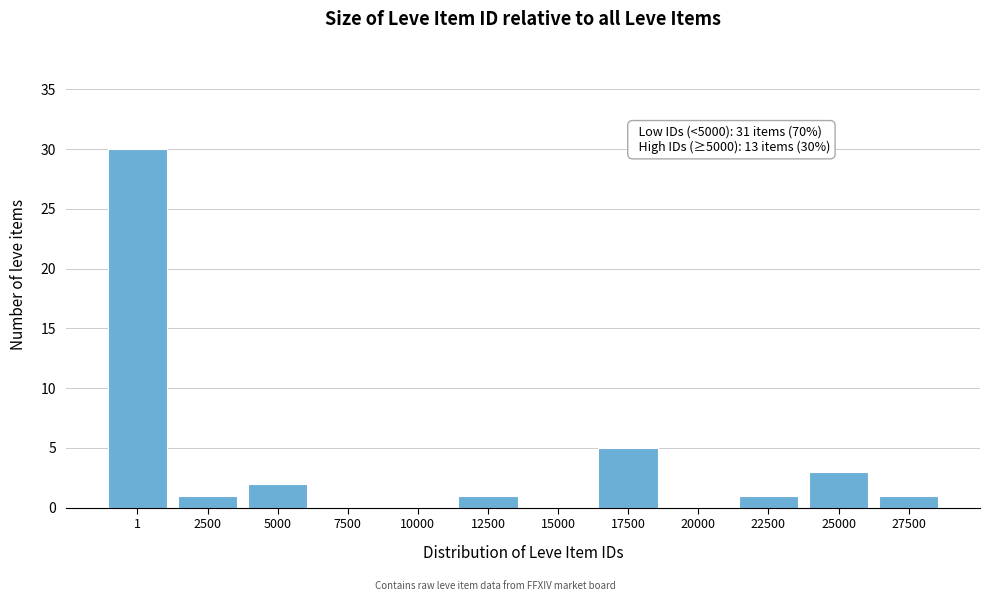

Reading left to right, extract all data points from this chart.

1=30	2500=1	5000=2	7500=0	10000=0	12500=1	15000=0	17500=5	20000=0	22500=1	25000=3	27500=1